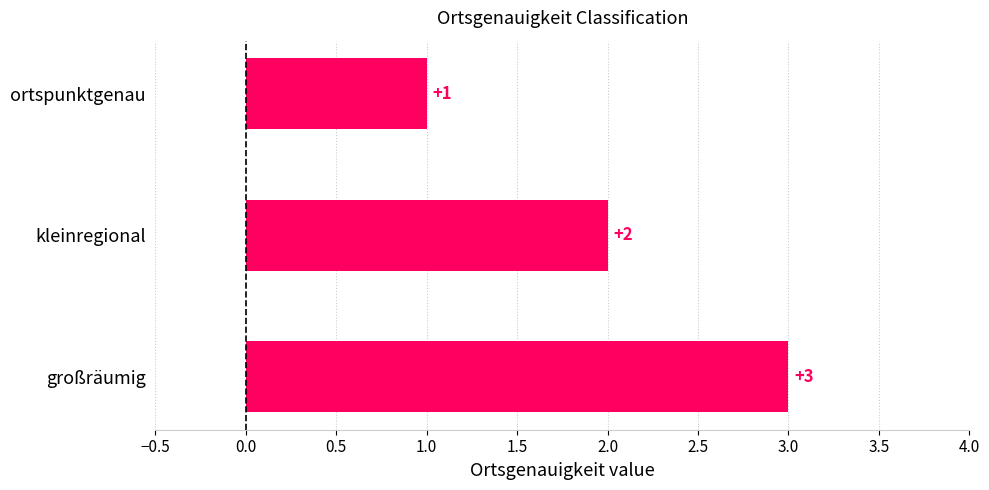

What is the sum of all values?

6